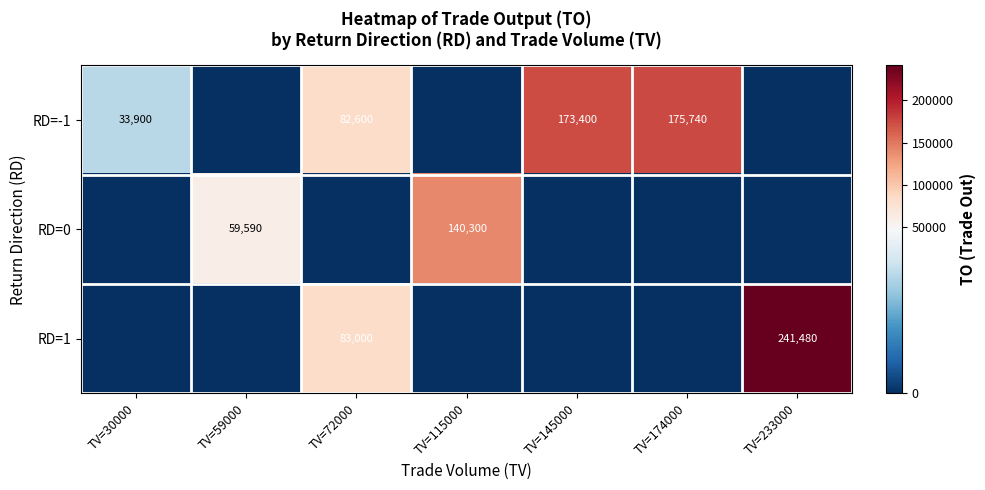

Is it true that RD=0 equals 59590 at TV=59000?

True